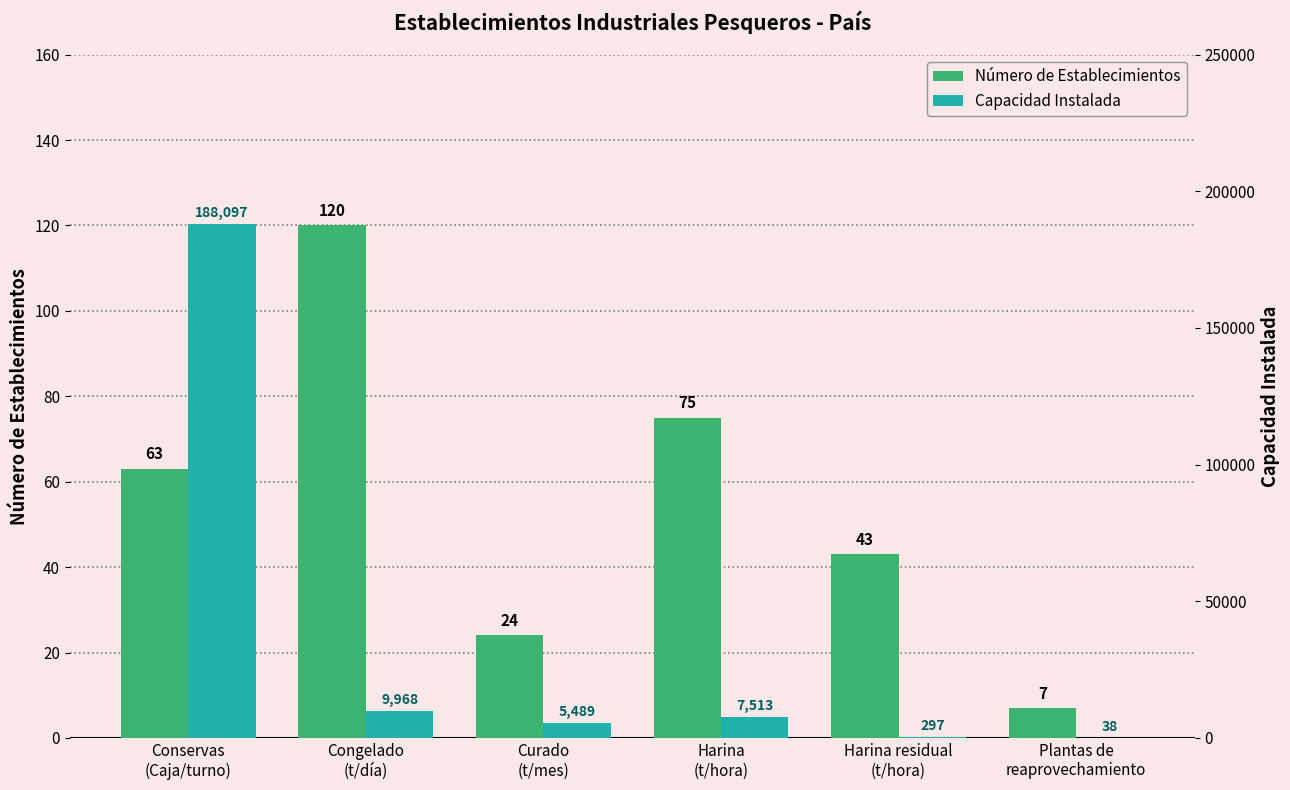

What position from the left is Harina
(t/hora)?

4